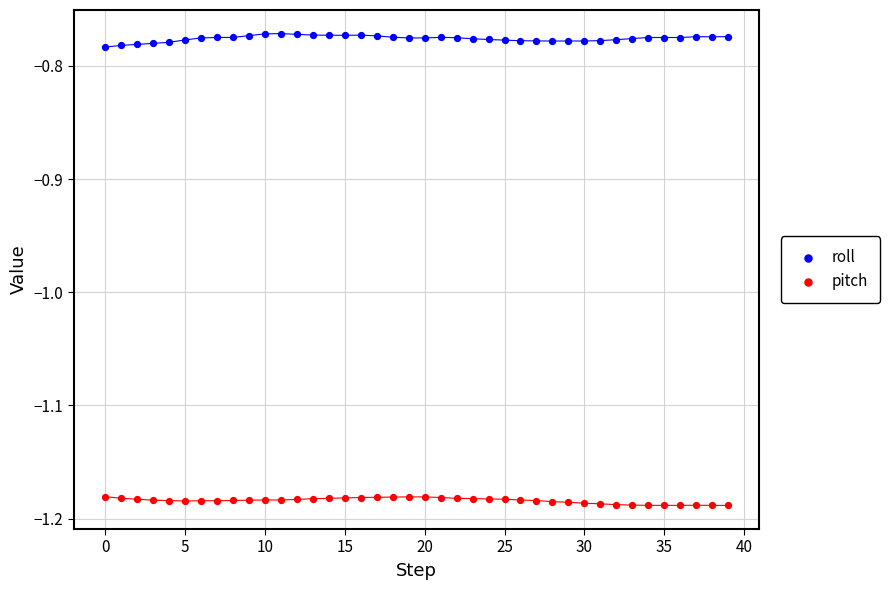

What are all the series names shown in the legend?

roll, pitch